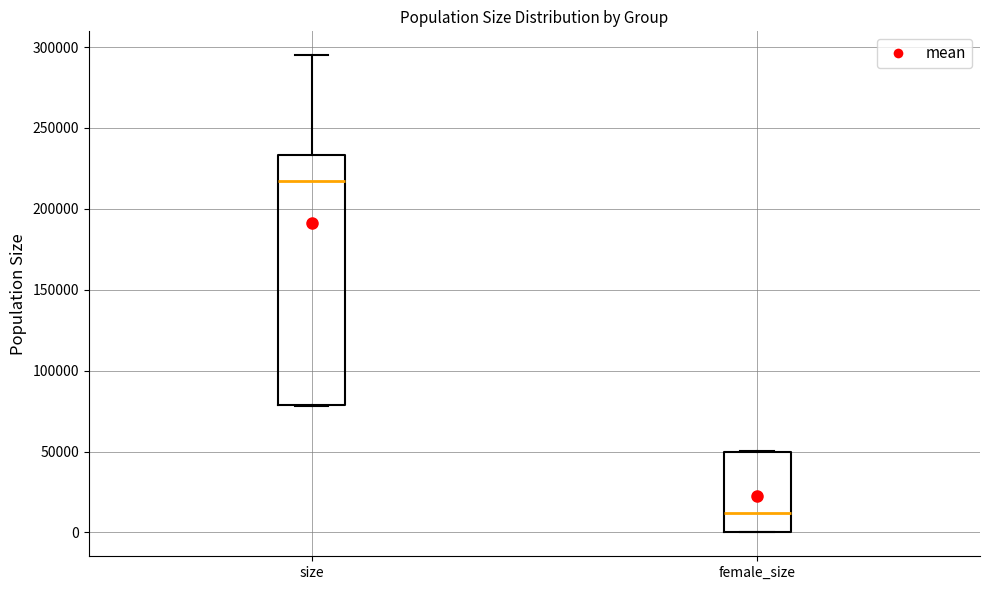

Where is the upper edge of the box for female_size on the y-axis? The values are not printed on the chart, so give them approximately, as read against the axis.

50000